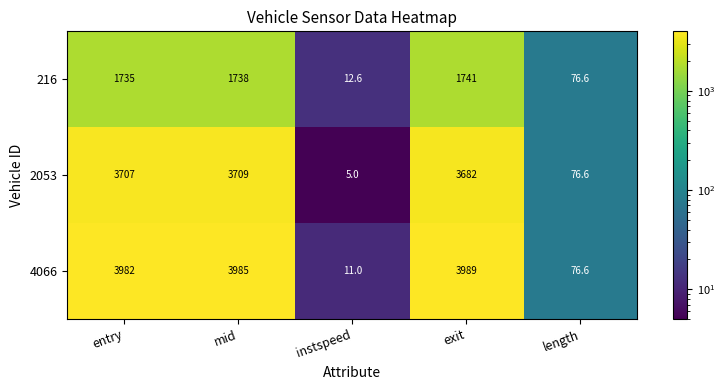

At which category is the sum across all series the highest?

mid